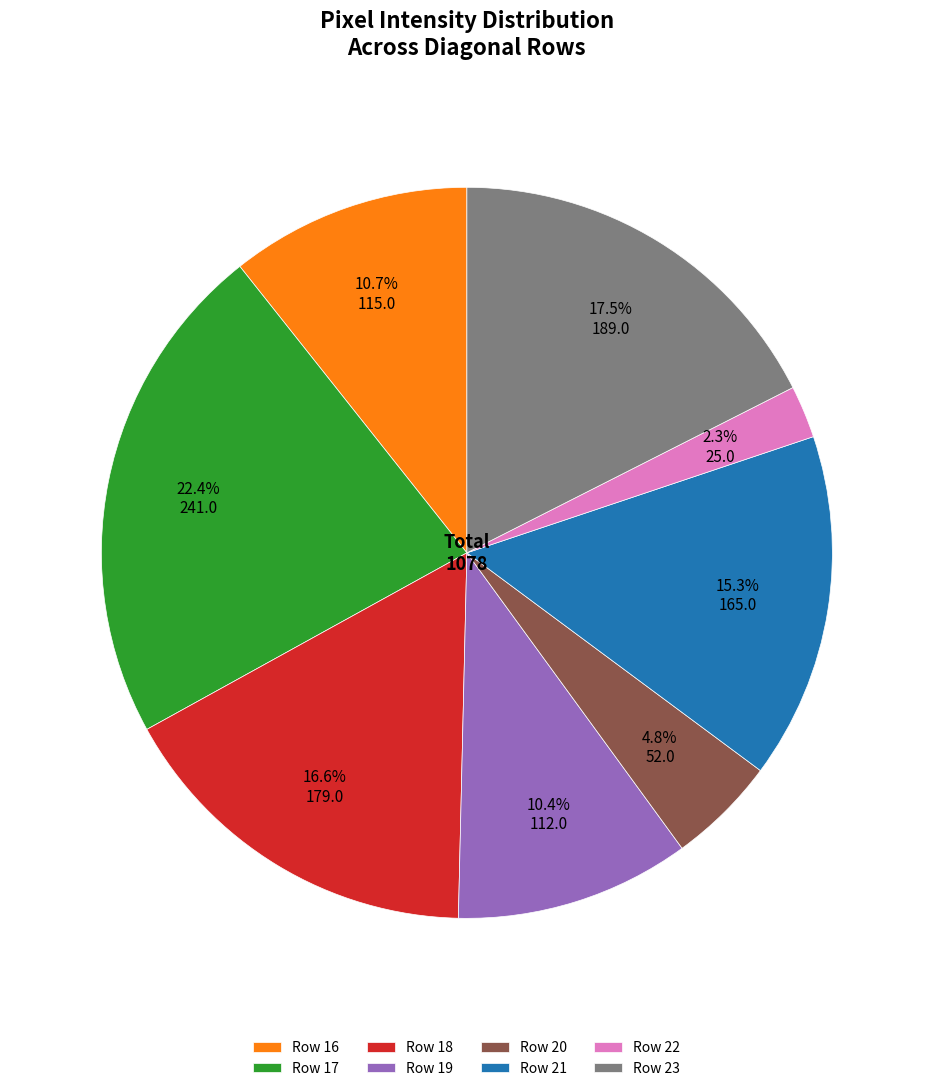

To the nearest percent, what is the difference between the largest and smallest slice percentages?

20%